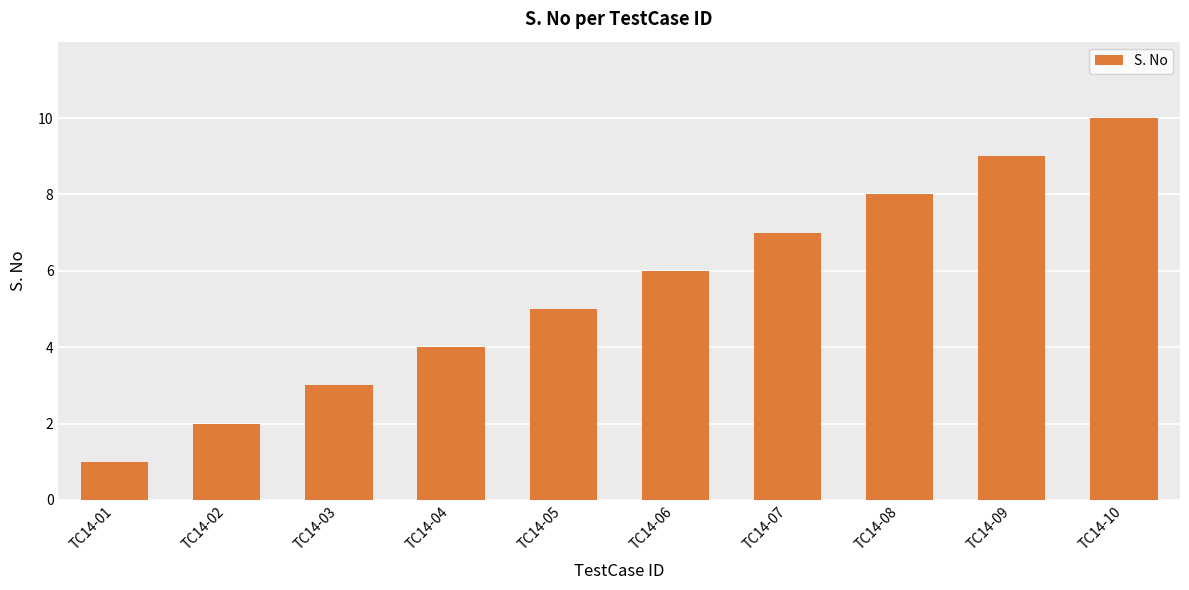

What is the value of the 8th bar from the left?

8